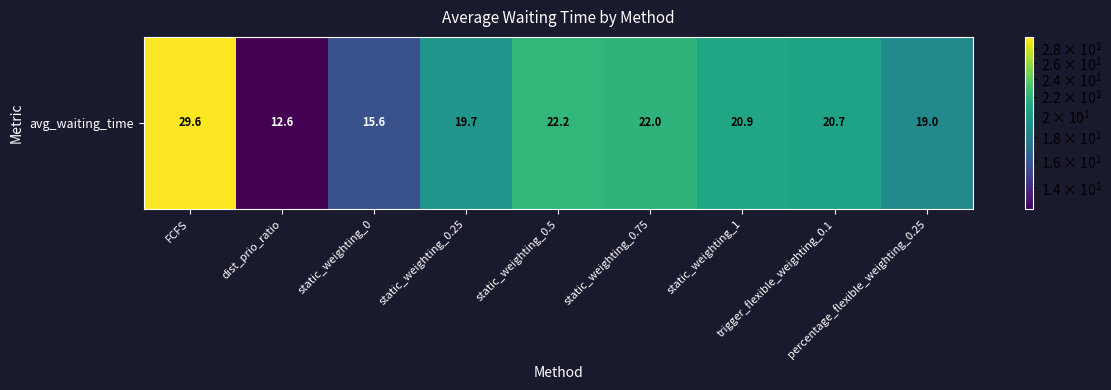

Which has a higher value, static_weighting_0.75 or static_weighting_0.25?

static_weighting_0.75